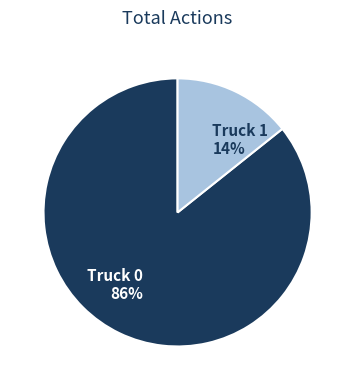

To the nearest percent, what is the average slice percentage?

50%